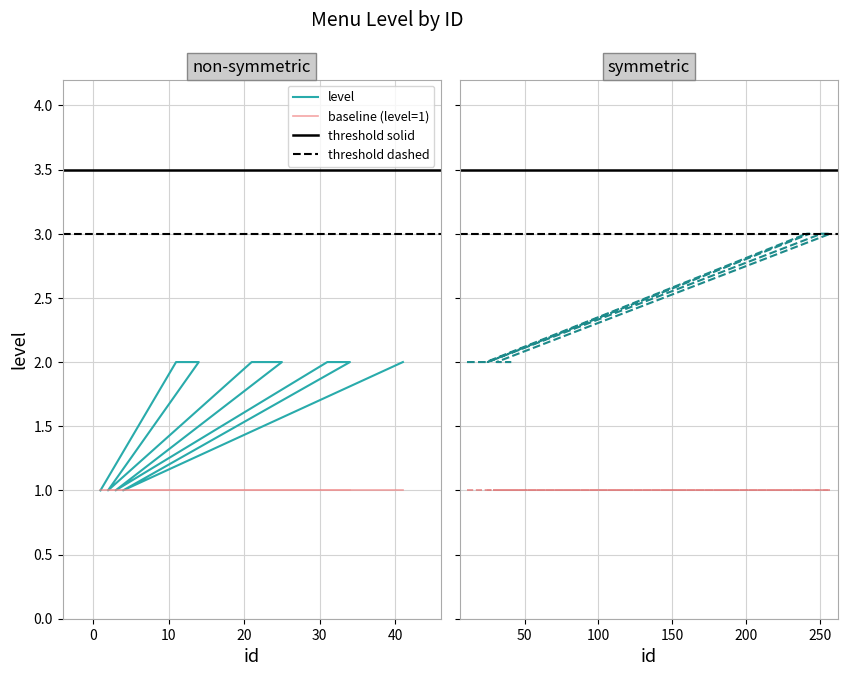

What is the label of the 23rd point from the right?

13